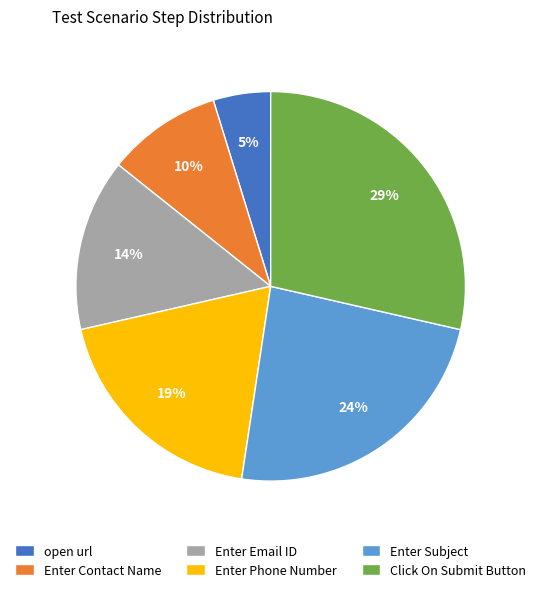

What percentage is the Enter Phone Number slice, to the nearest percent?

19%